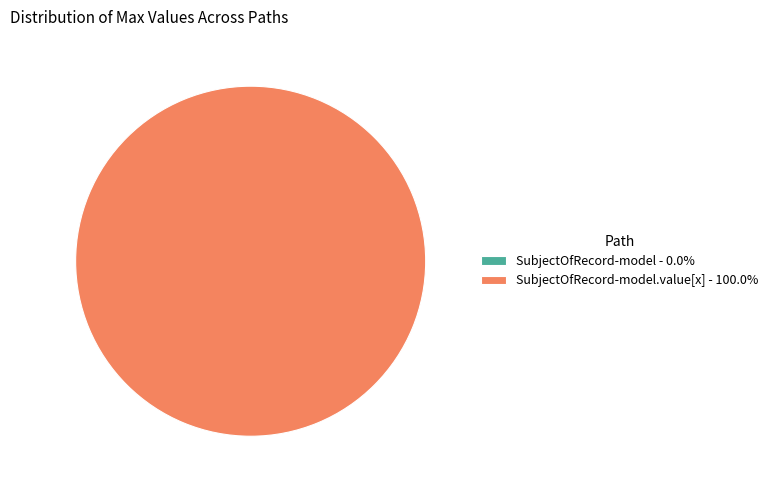

Is it true that shr-core-SubjectOfRecord-model.value[x] is 100% of the pie?

True